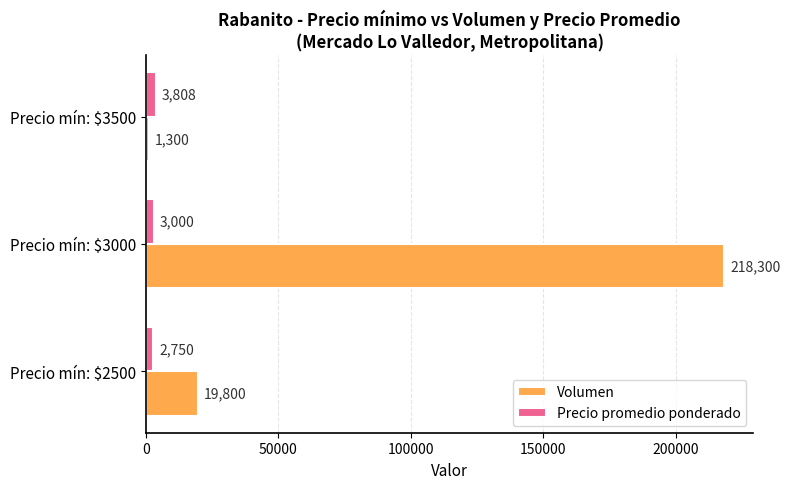

What is the difference between the second highest and minimum values in the Precio promedio ponderado series?

250